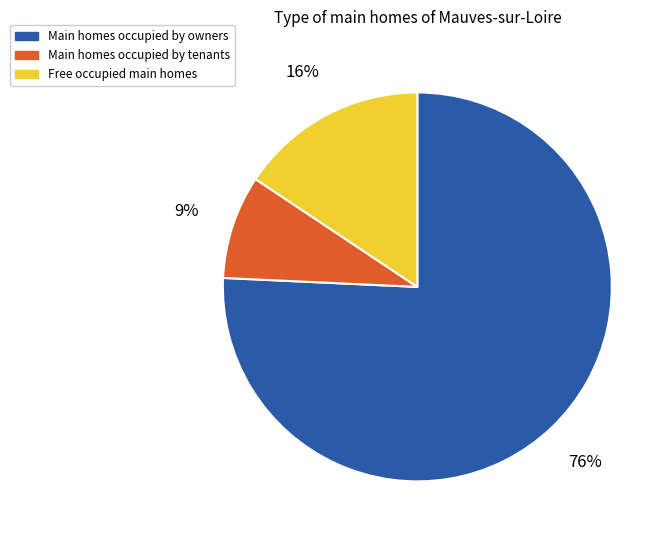

To the nearest percent, what is the average slice percentage?

33%